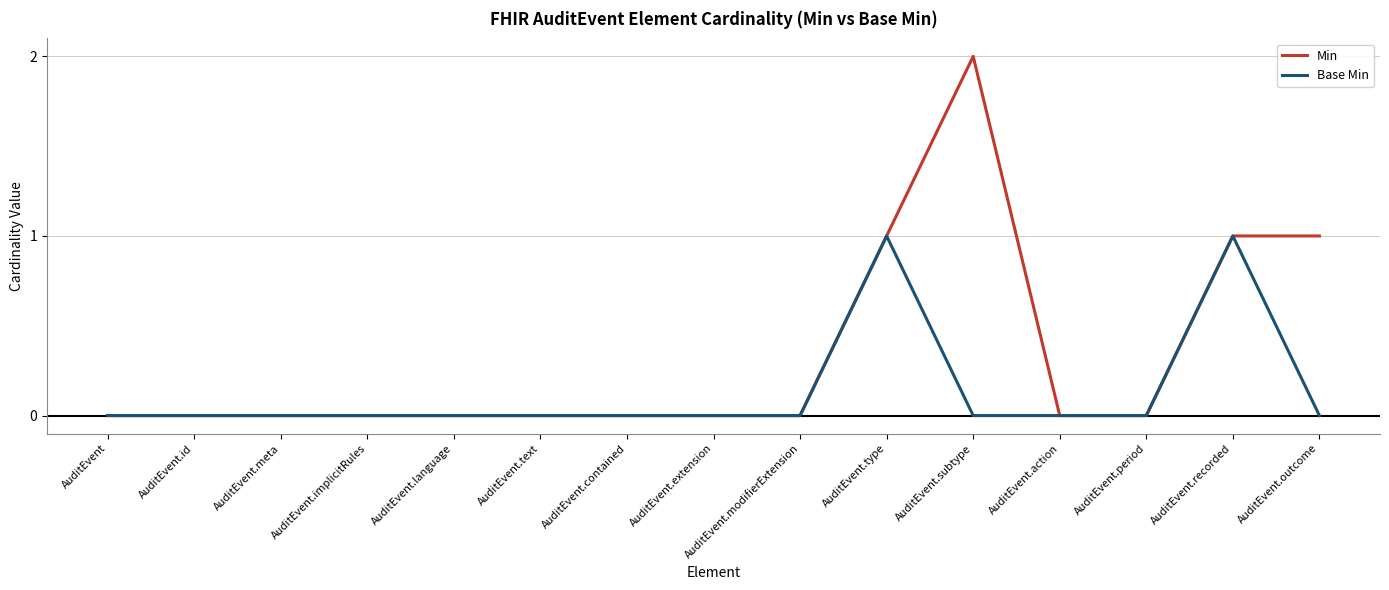

Which series has the largest total across all categories?

Min